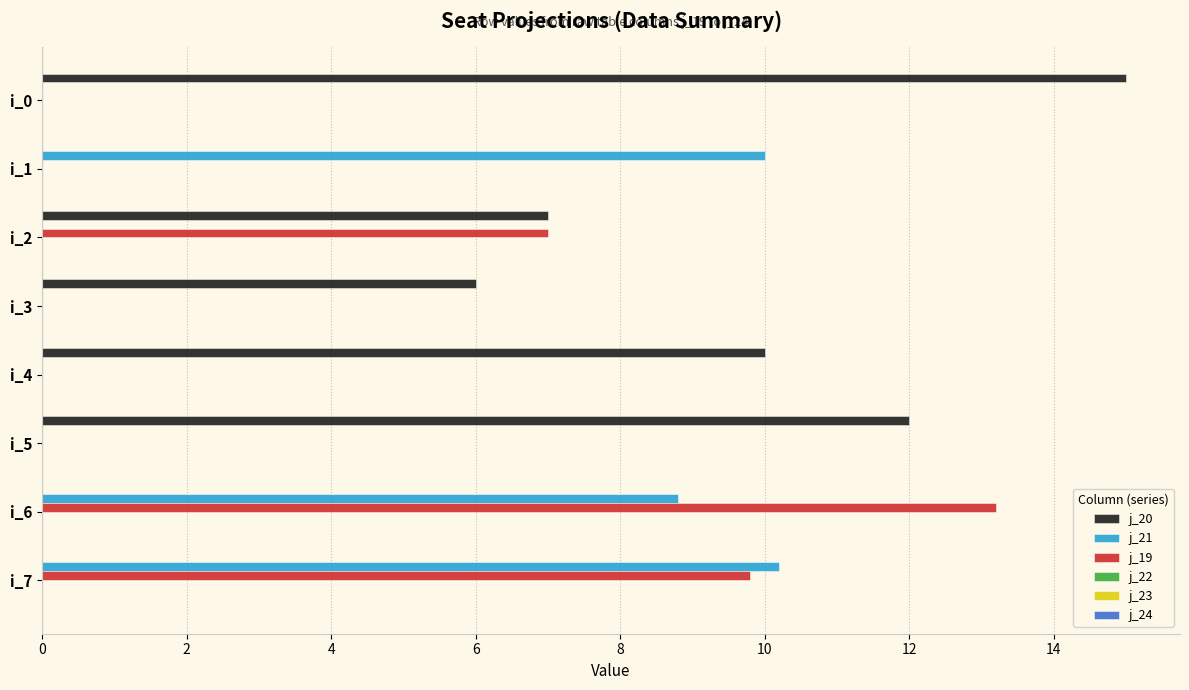

The value of j_20 at i_0 is 7.0. True or false?

False